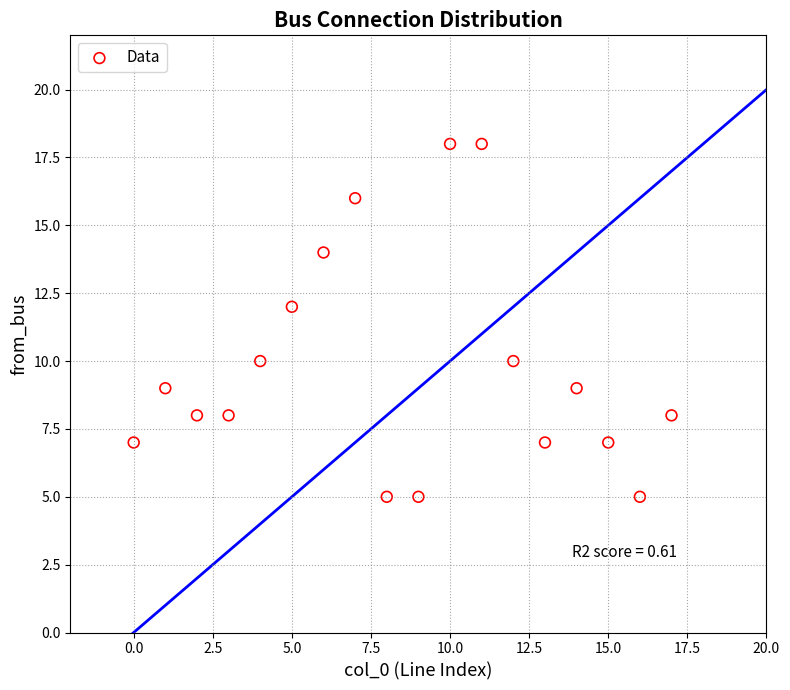

What is the range of Y values (max minus min)?

13